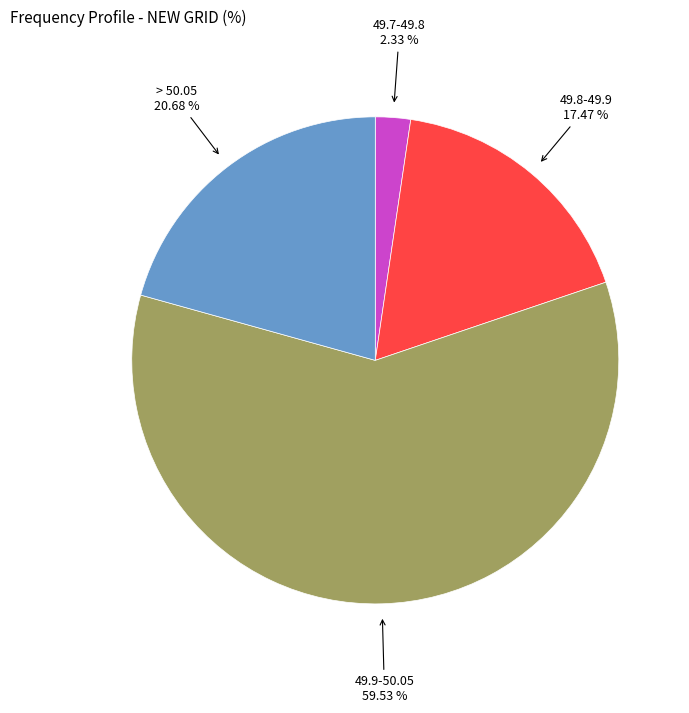

Count the number of slices in the pie.

4